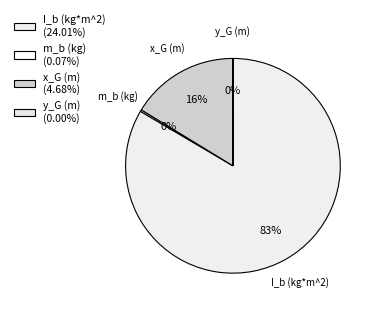

What is the largest slice in the pie chart?

I_b (kg*m^2)